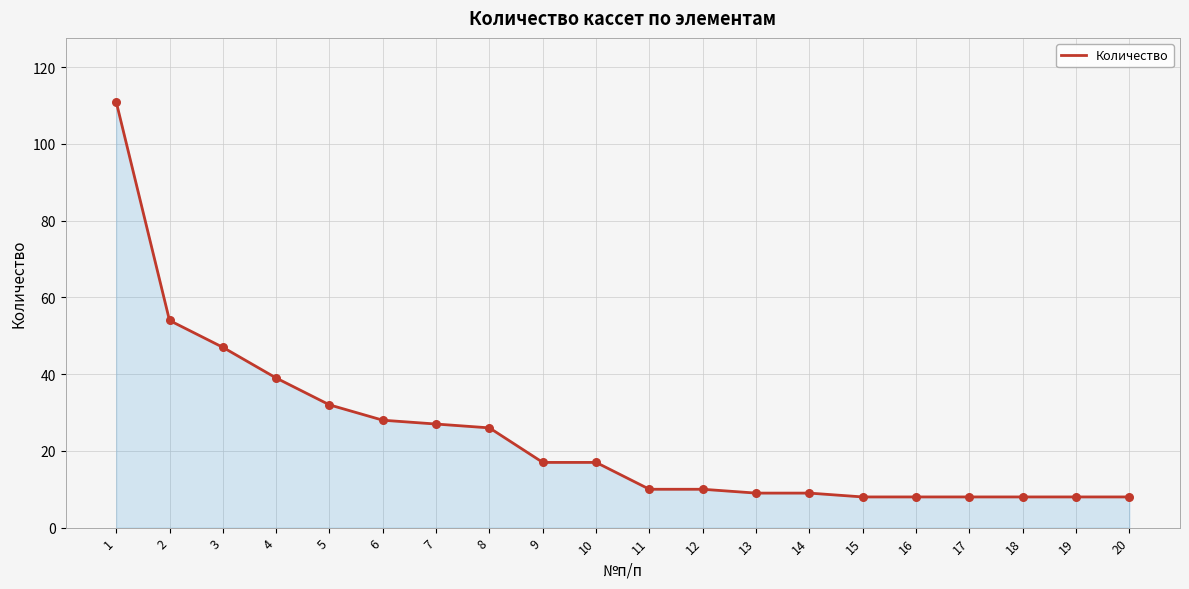

What is the ratio of the value at 15 to the value at 20?

1.0